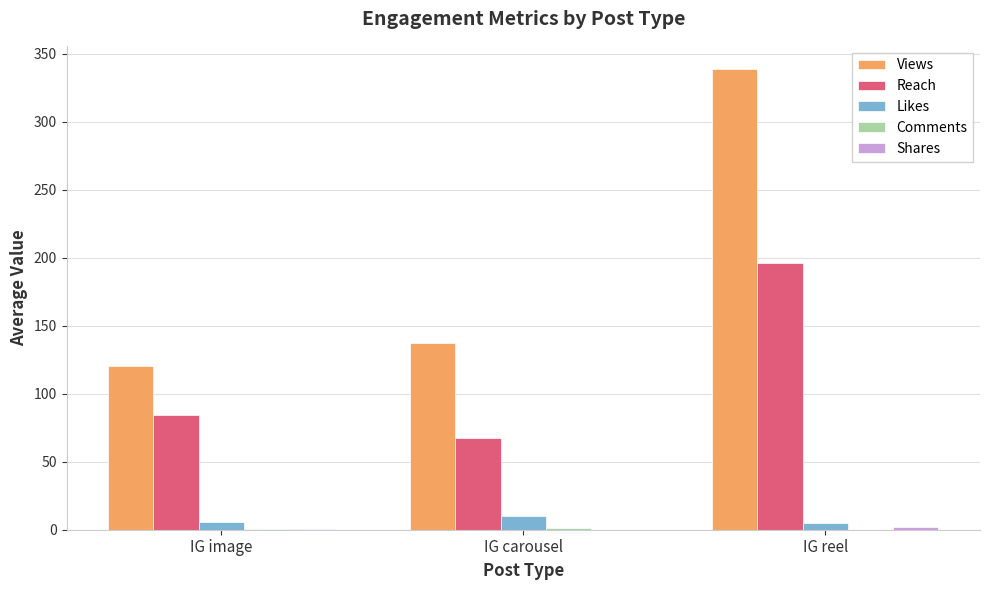

Where does the Reach series first go above 84?

IG image